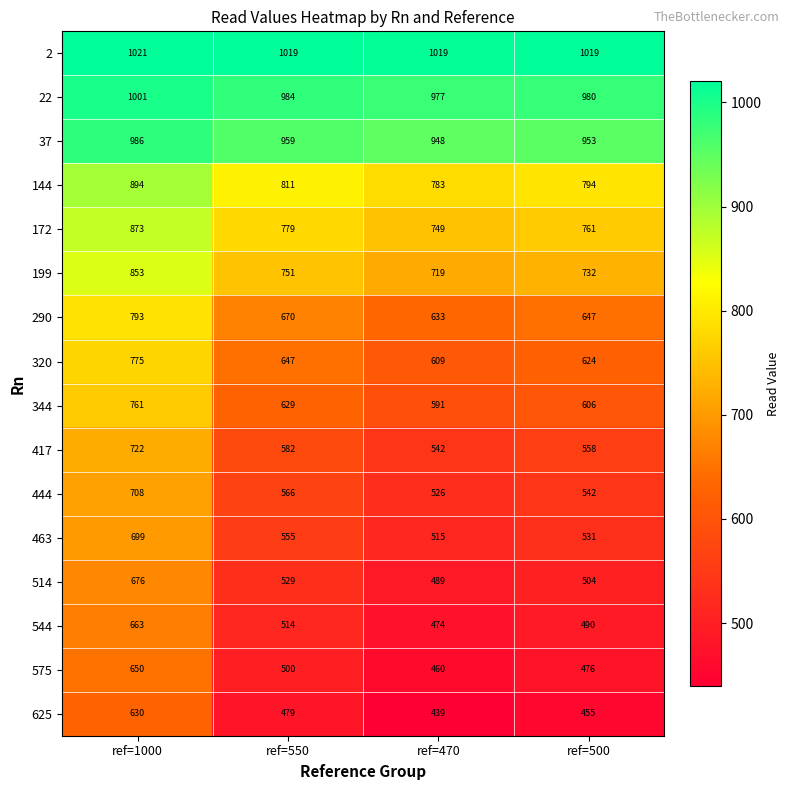

How many data points does each series have?

4